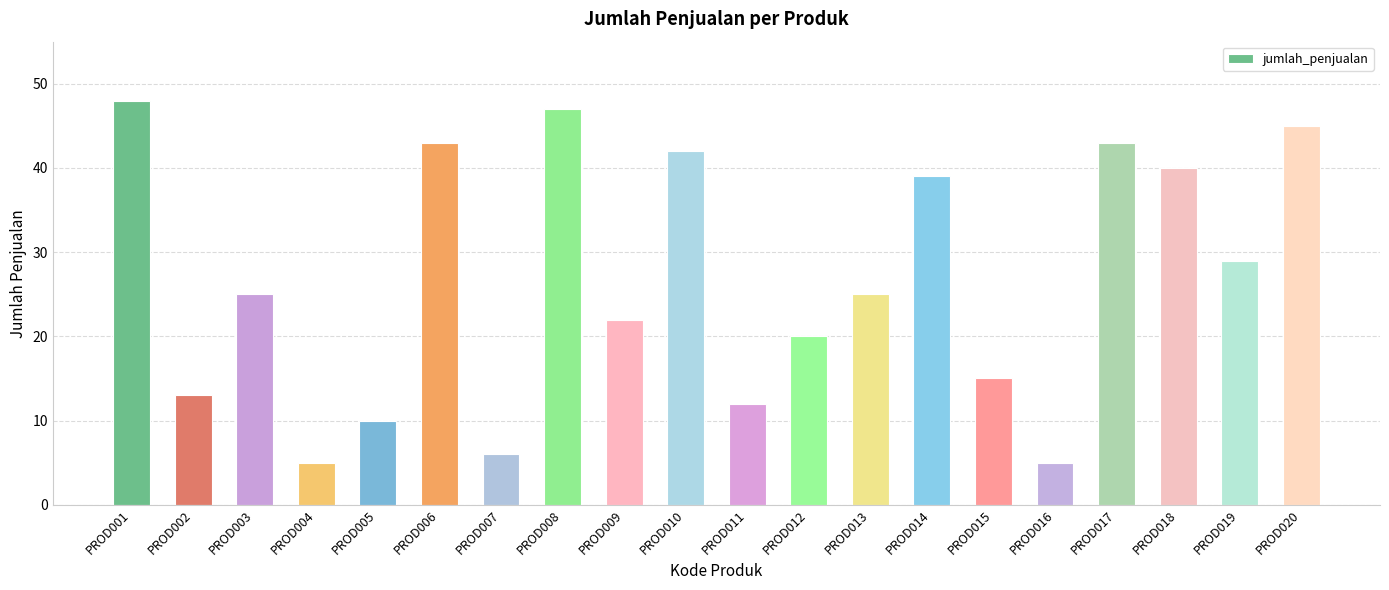

What is the difference between the second highest and minimum values?

42